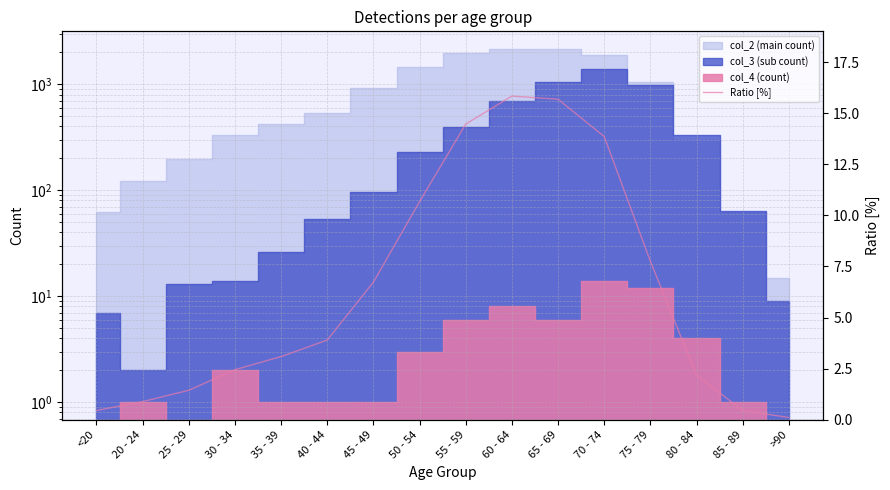

What is the label of the 8th point from the left?

50 - 54